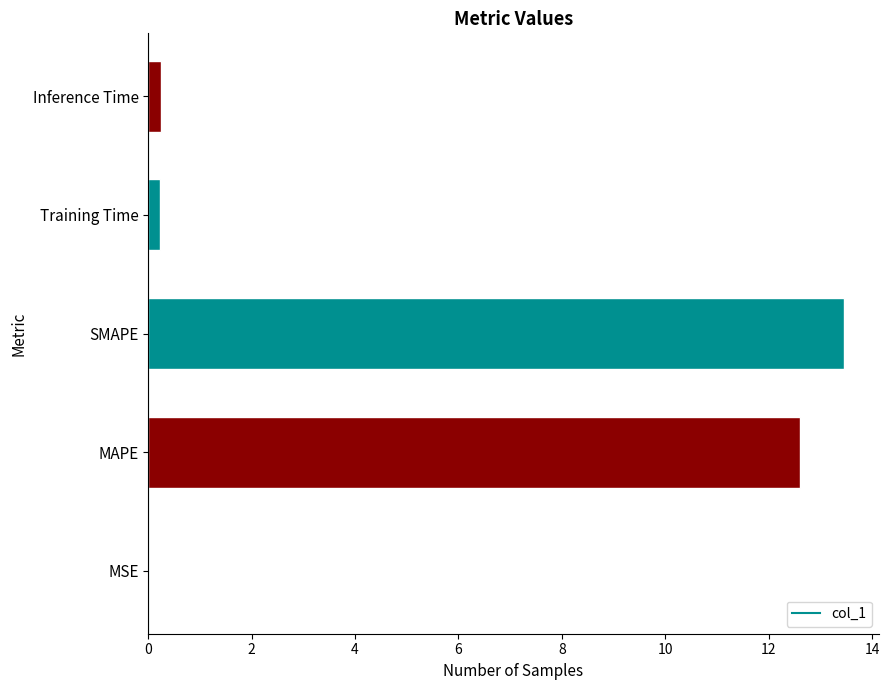

The chart shows a value of 3.5 at MAPE. True or false?

False